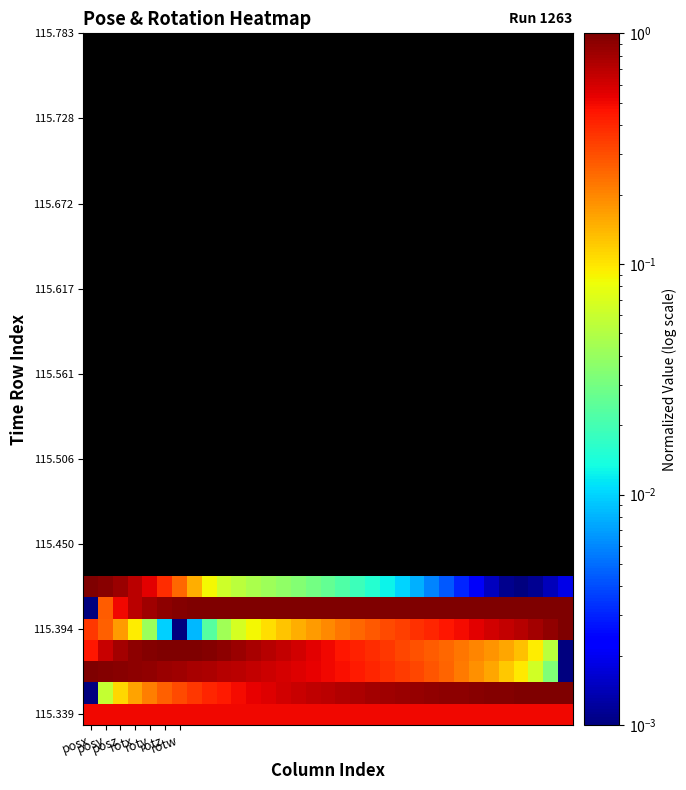

What is the maximum value shown in the chart?

1.0